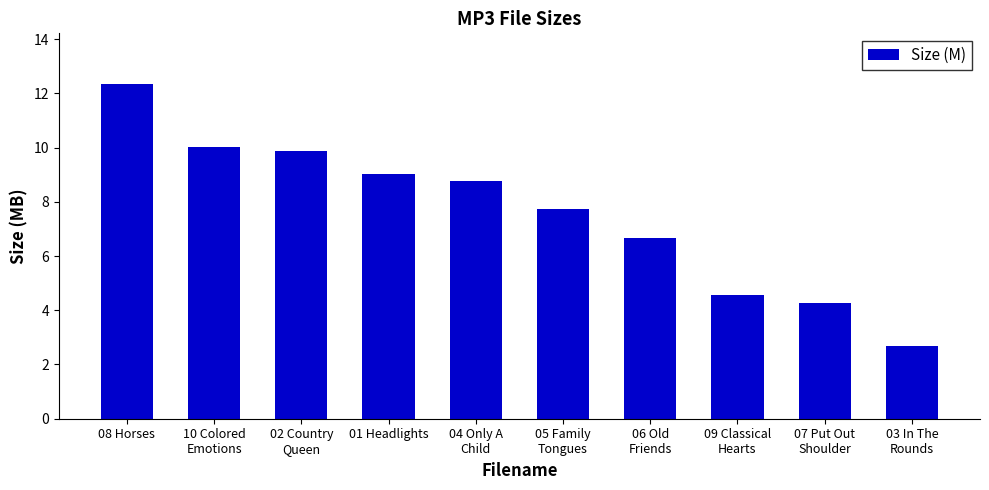

The chart shows a value of 12.4 at 08 Horses. True or false?

True